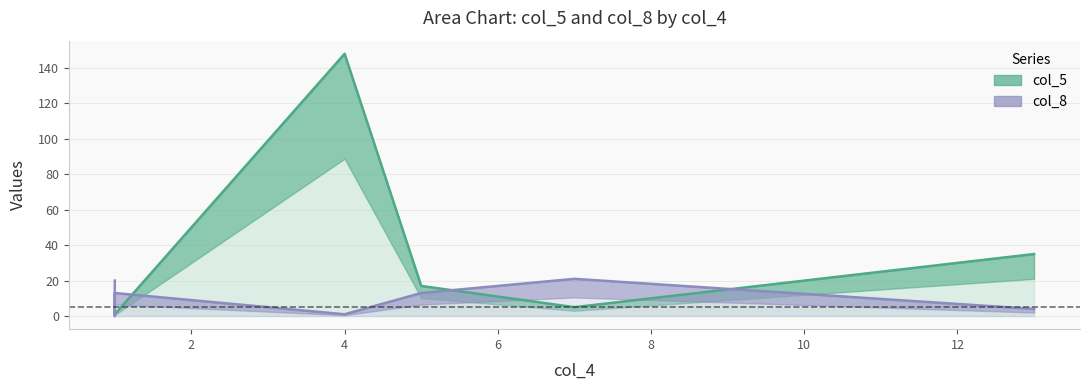

How many distinct data groups are displayed?

2